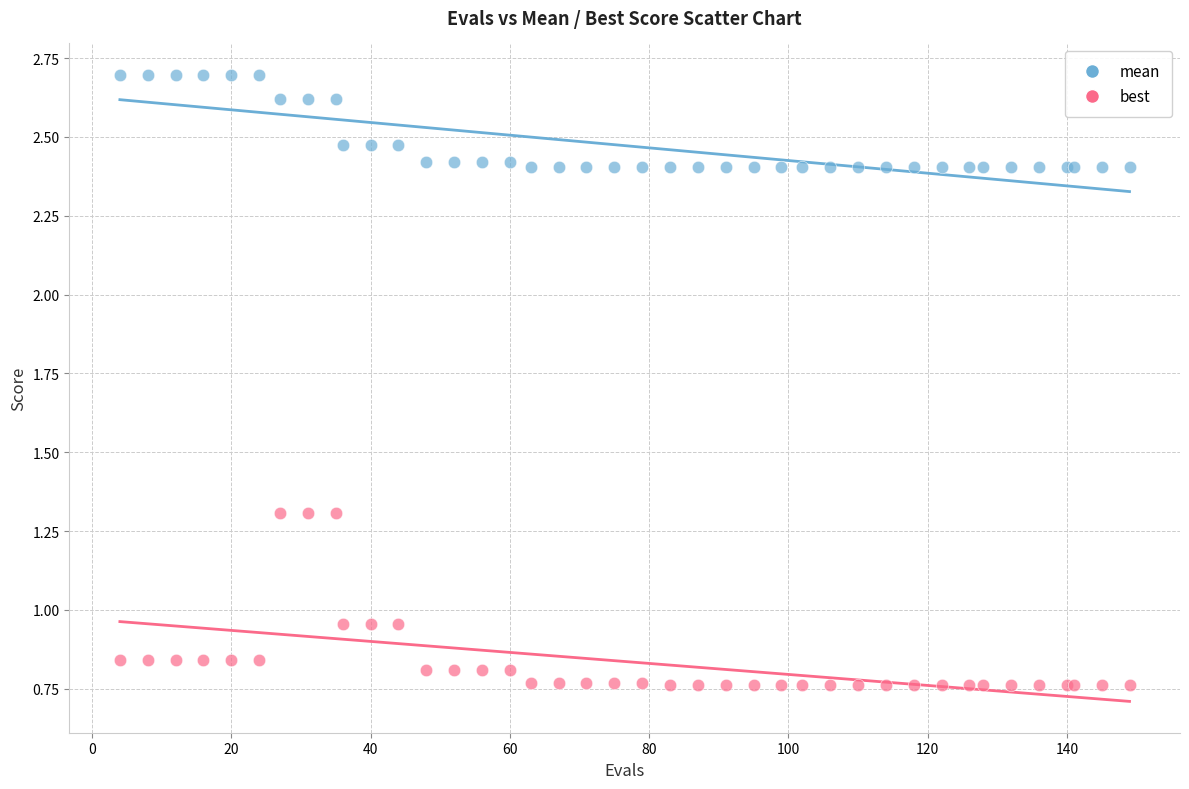

Which series reaches the maximum Y coordinate?

mean